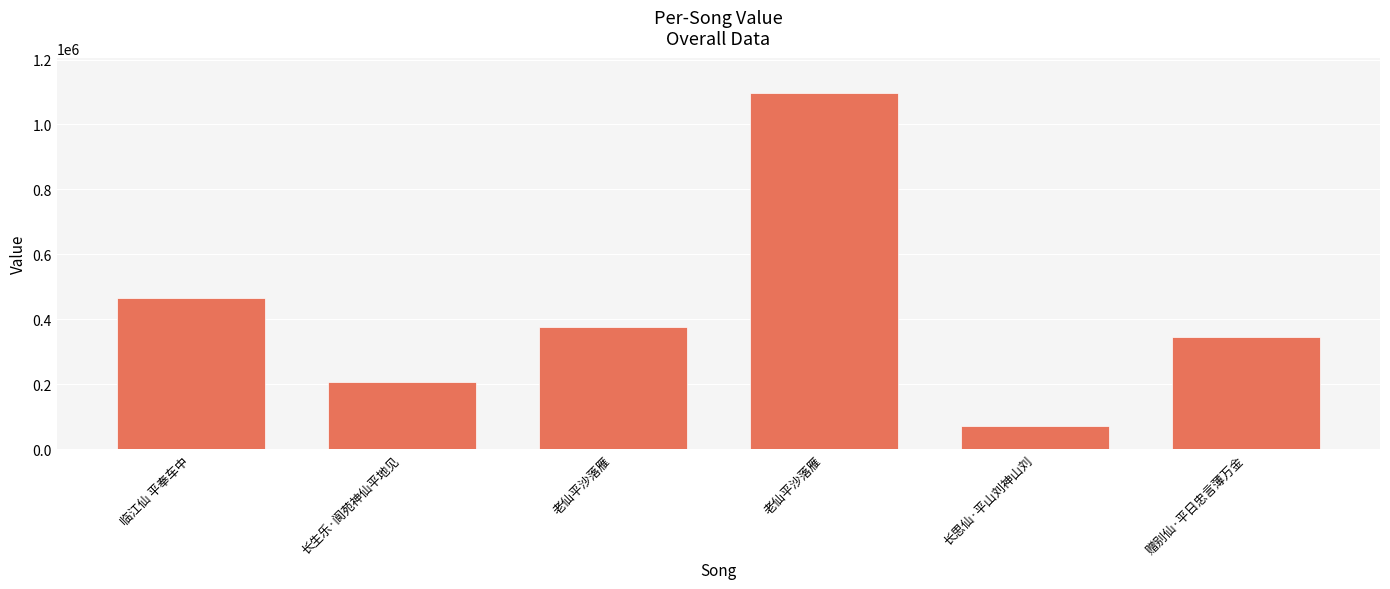

How many data points are less than 375260?

3